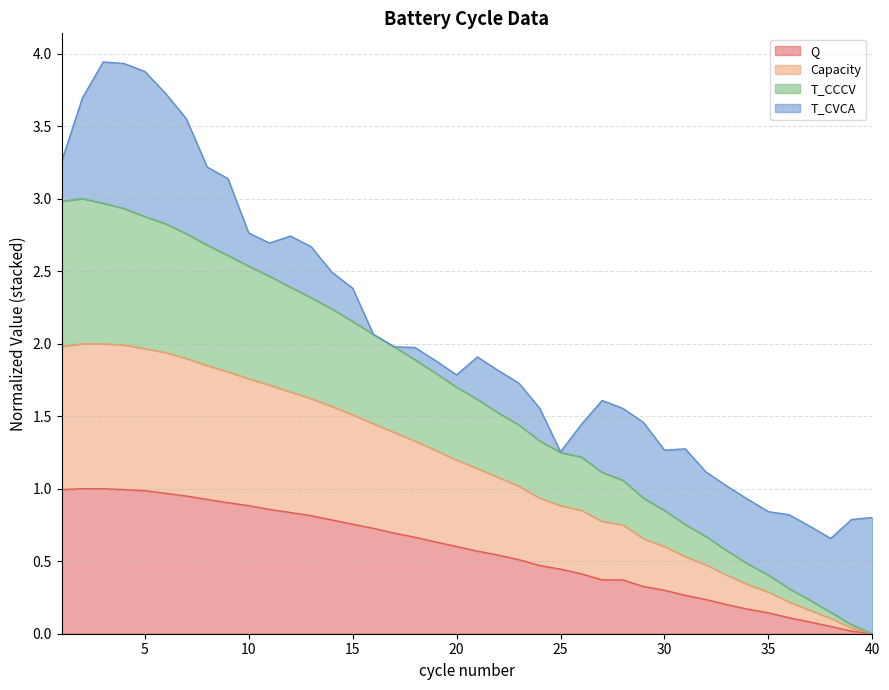

Which series changed the most between 5 and 33?

T_CCCV